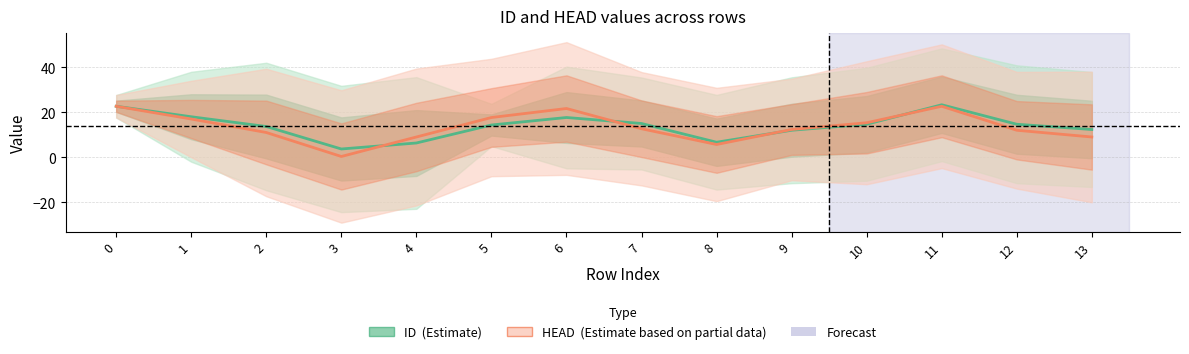

What is the value of the HEAD (Partial) point at the 7th from the left?

21.7